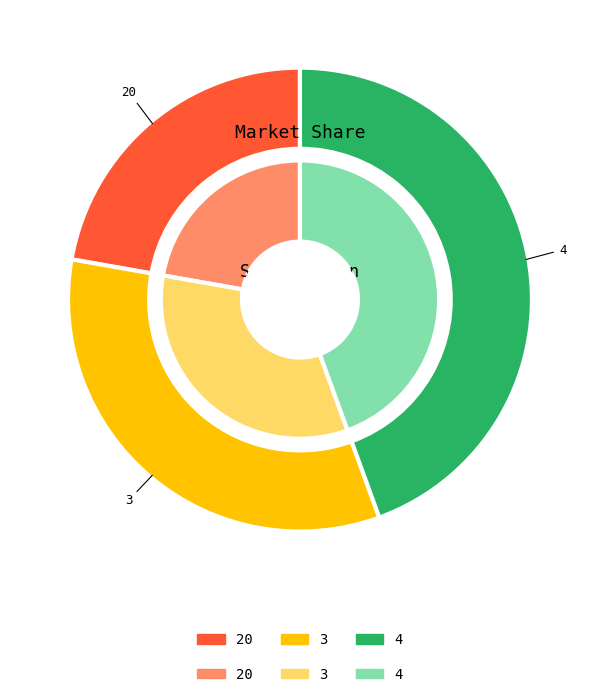

To the nearest percent, what is the combined percentage of 20 and 3?

56%